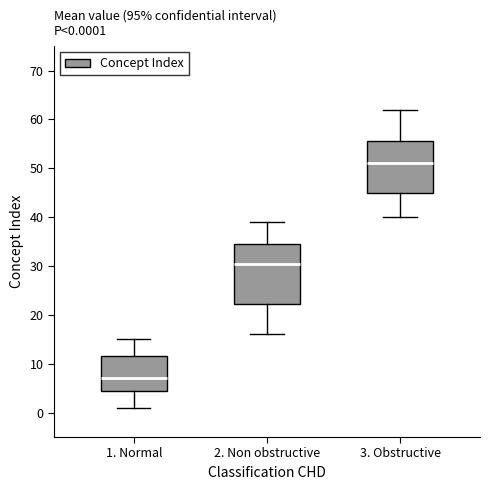

Which box is the tallest, from its lower edge to its upper edge?

2. Non obstructive